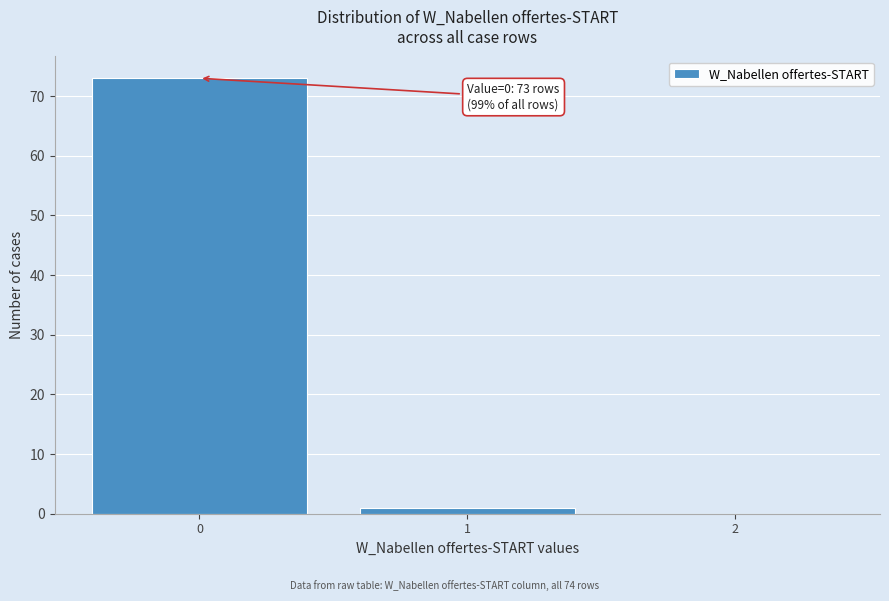

Reading left to right, transcribe all the data shown in this chart.

0=73	1=1	2=0